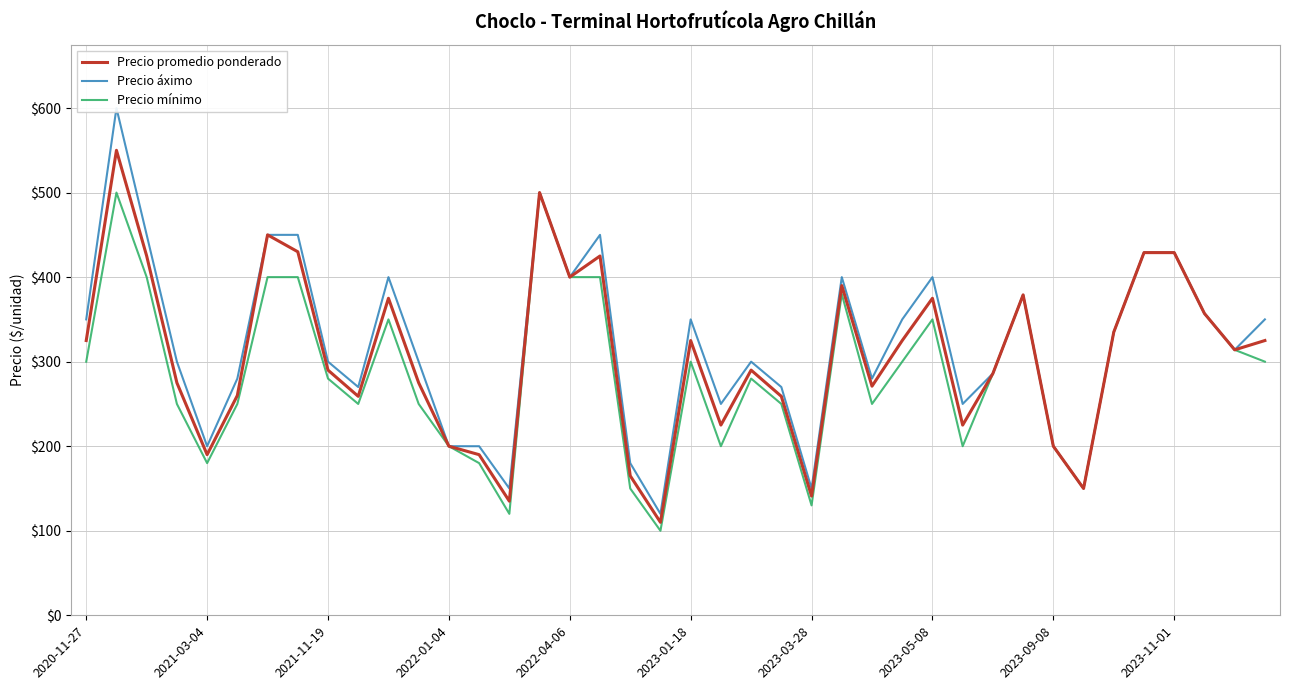

What is the minimum value for Precio mínimo?

100